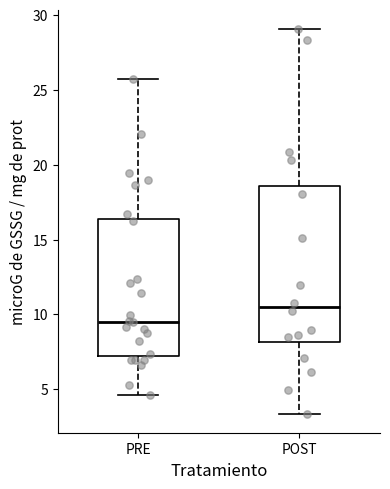

Reading left to right, transcribe this box plot: for each box, give where its median line is, the range the box spans, and where its two whiskers end, as read against the y-axis. The values are not printed on the chart, so give them approximately, as read against the axis.

PRE: median 9.5, box 7.0 to 16.5, whiskers 4.5 to 25.5
POST: median 10.5, box 8.0 to 18.5, whiskers 3.5 to 29.0